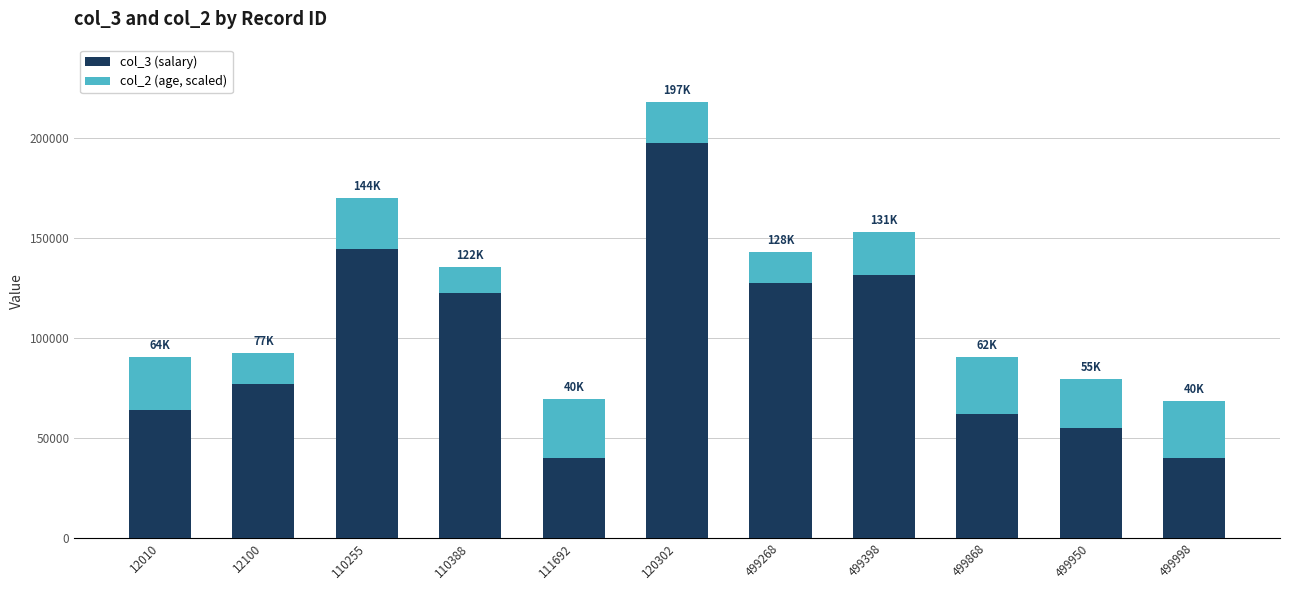

True or false: col_3 (salary) has a value of 144402.0 at 110255.

True